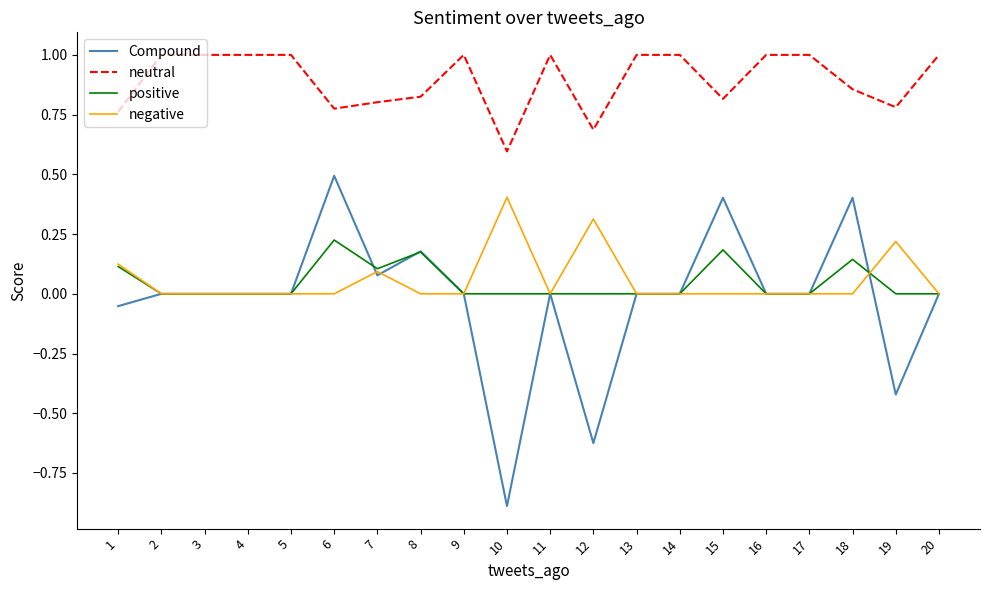

At which label does neutral reach its minimum?

10